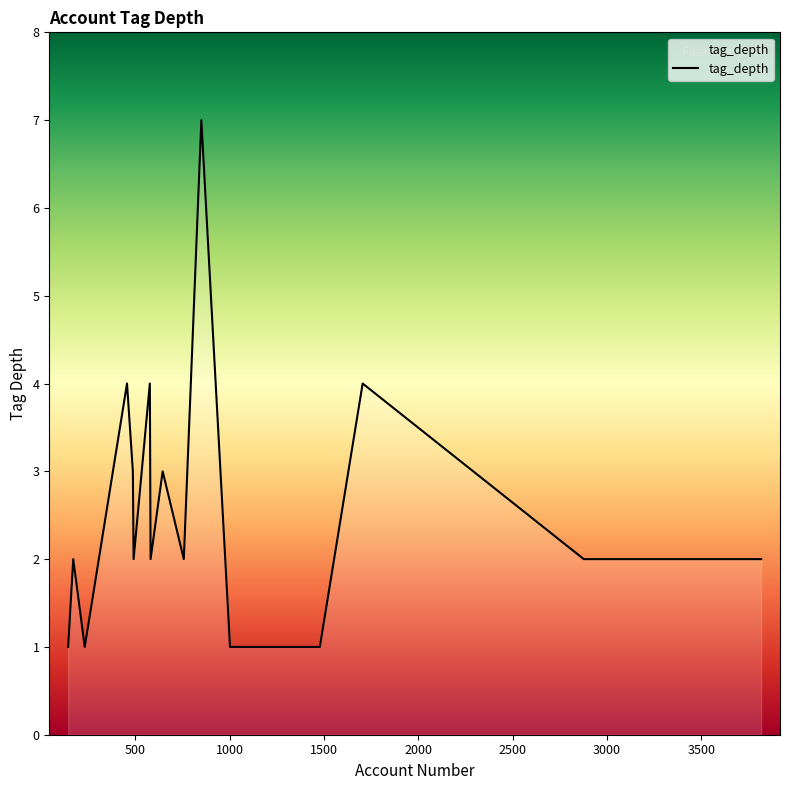

What is the greatest value displayed?

7